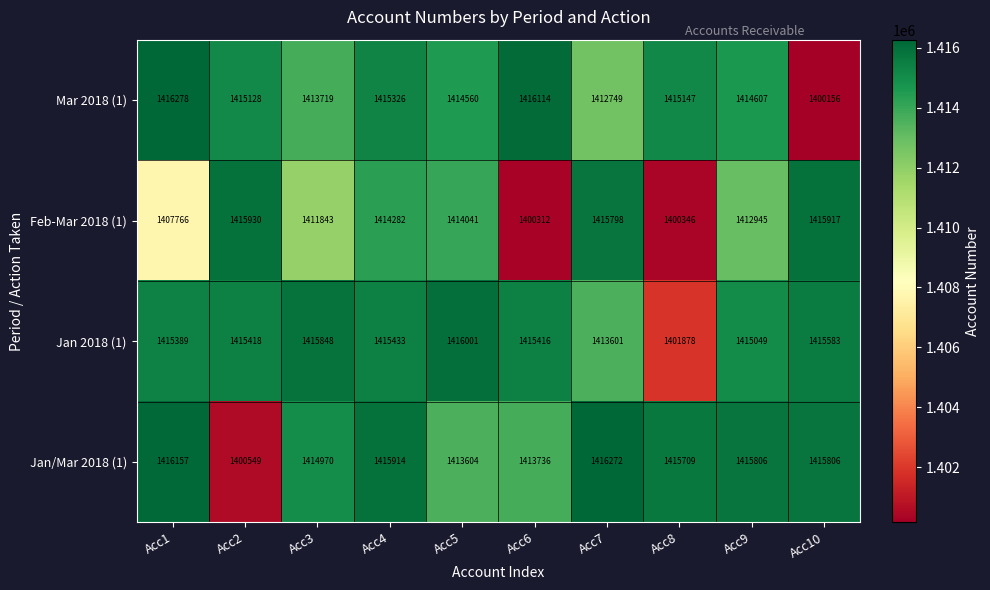

Rank the series by their maximum value, from highest to lowest.

Mar 2018 (1), Jan/Mar 2018 (1), Jan 2018 (1), Feb-Mar 2018 (1)